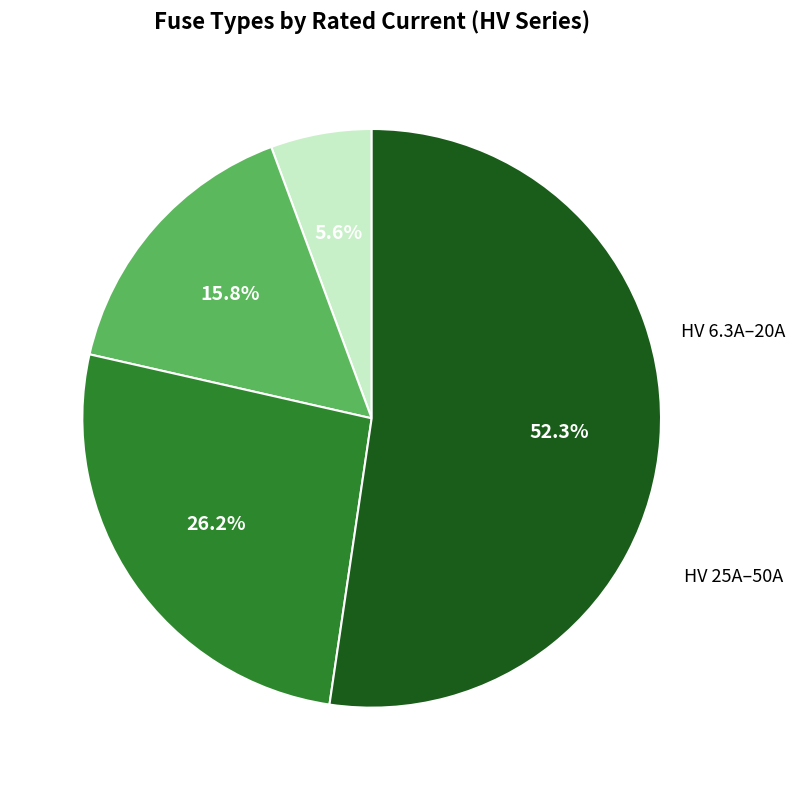

Is there a majority slice in this chart?

Yes